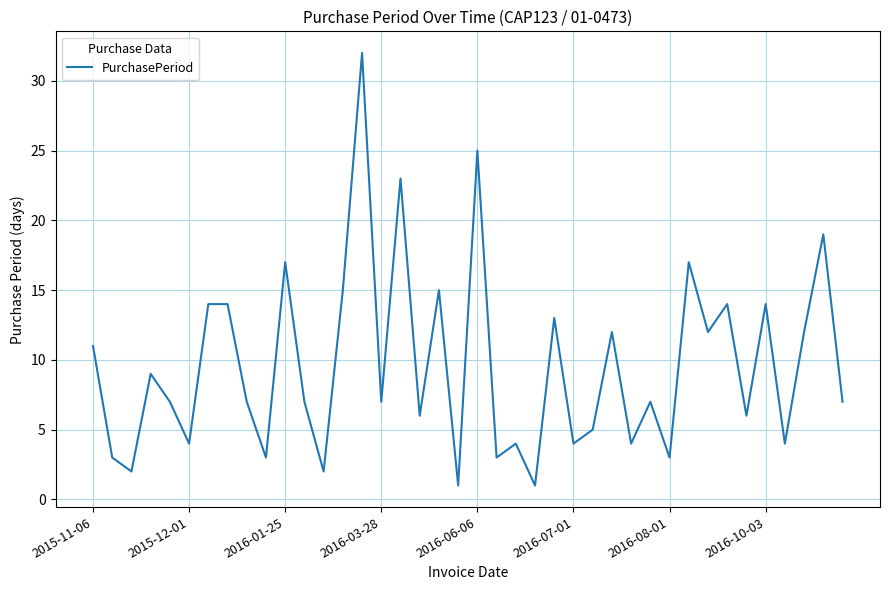

What is the difference between the maximum and minimum values?

31